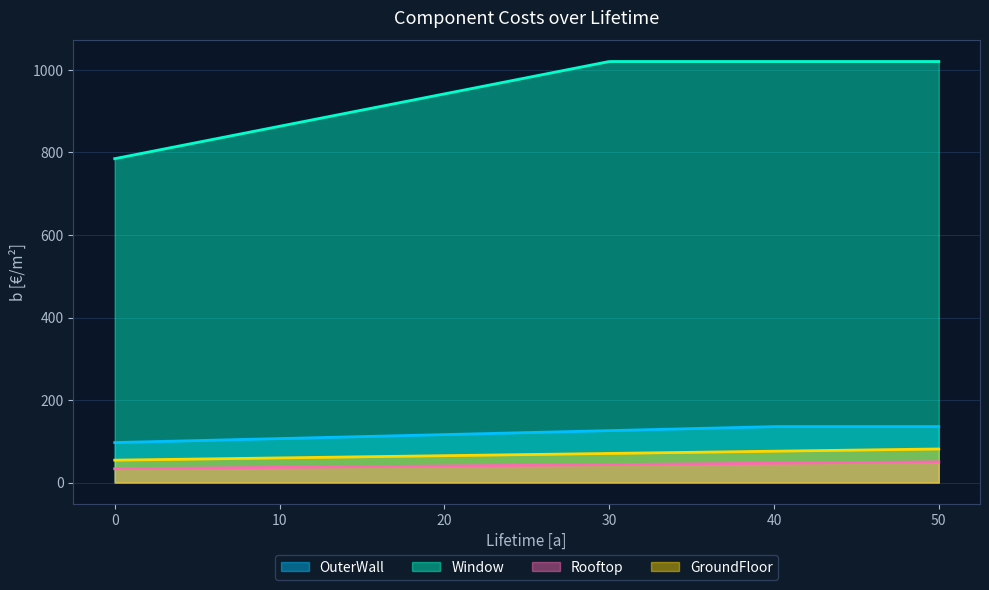

Which series has the largest total across all categories?

Window